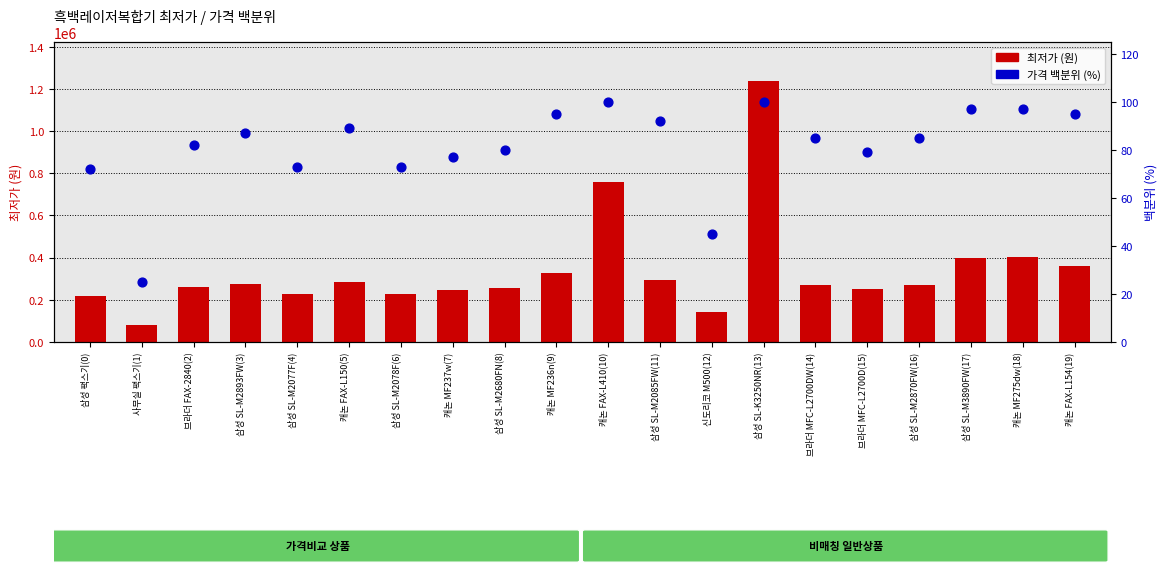

Which series contains the lowest Y value?

가격 백분위 (%)